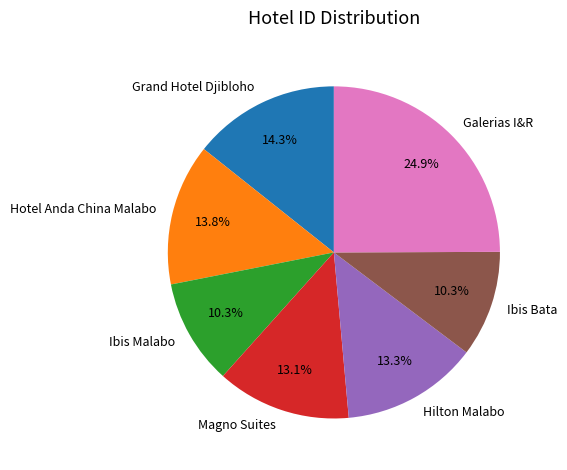

What percentage do Galerias I&R and Ibis Malabo together represent?

35.2%